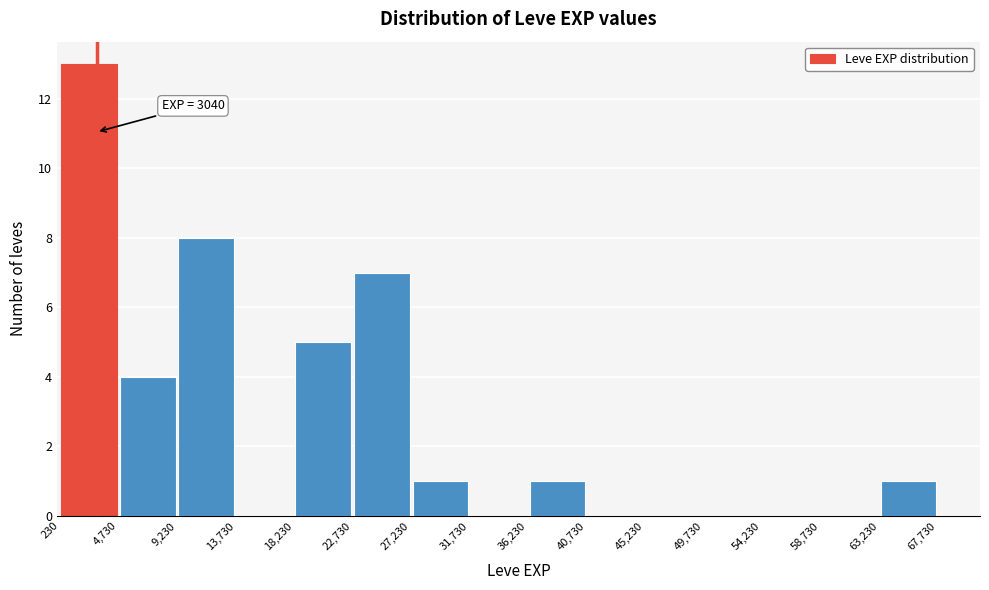

Which range on the x-axis has the tallest bar?

230 to 4,730